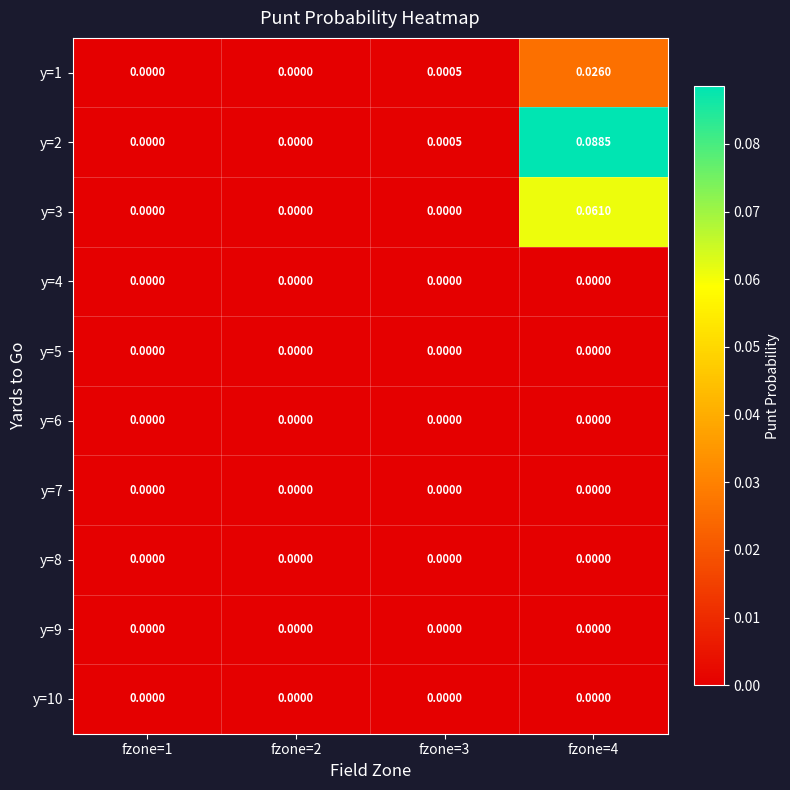

How many categories are shown in the chart?

4